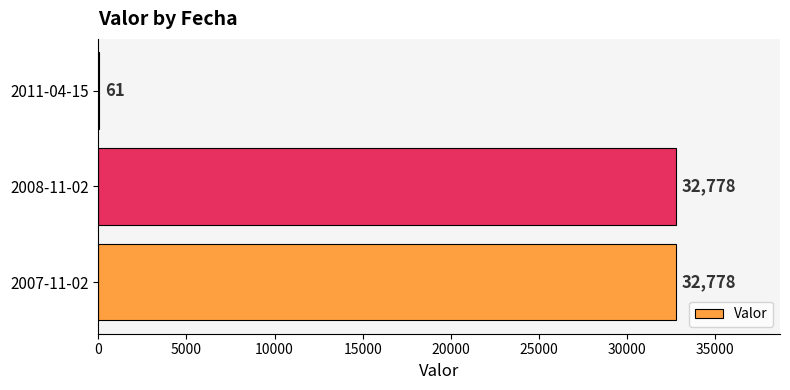

What is the sum of all values?

65617